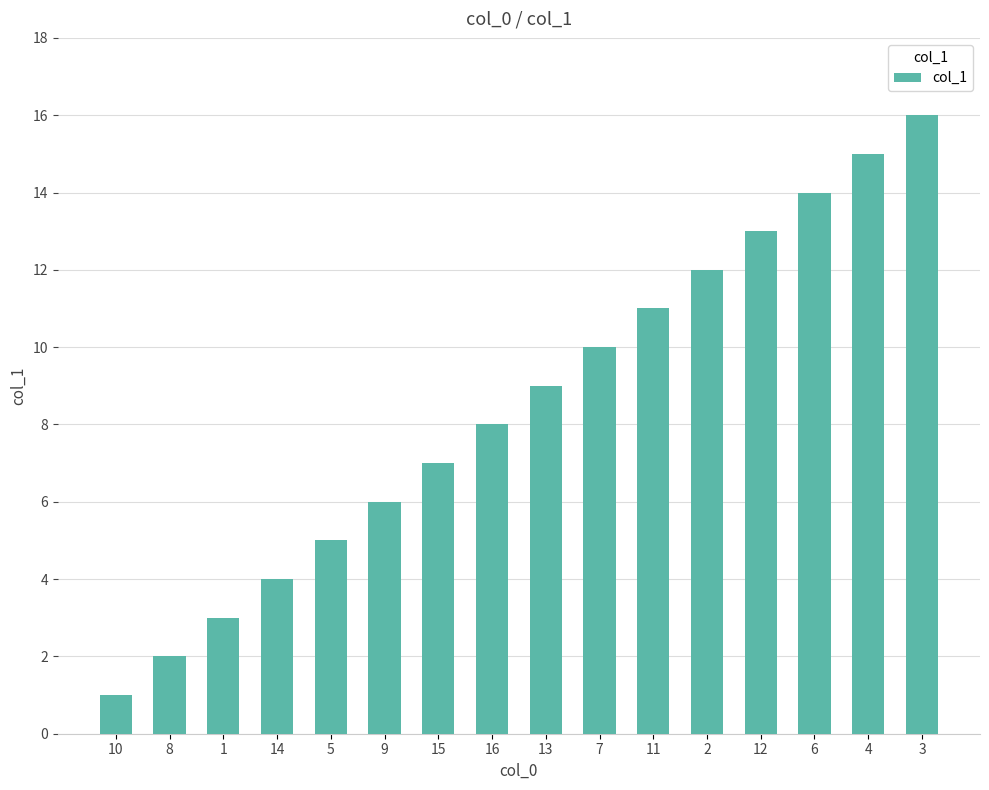

Reading left to right, transcribe all the data shown in this chart.

10=1	8=2	1=3	14=4	5=5	9=6	15=7	16=8	13=9	7=10	11=11	2=12	12=13	6=14	4=15	3=16